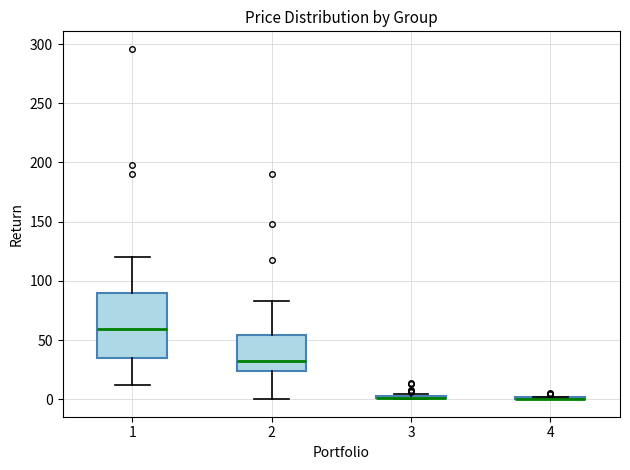

Where does the median line of the box at x = 1 sit on the y-axis? The values are not printed on the chart, so give them approximately, as read against the axis.

60